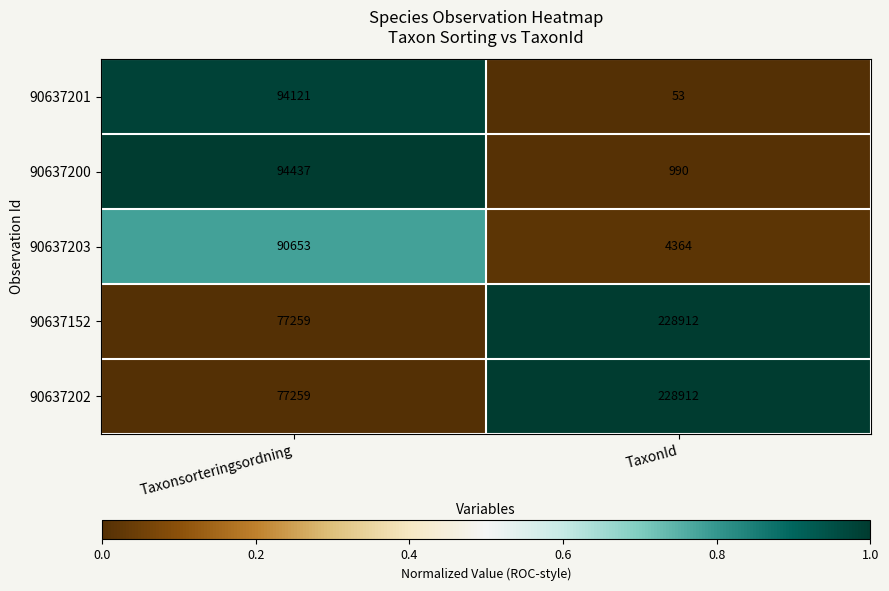

Is the value of 90637201 at TaxonId greater than the value of 90637200 at TaxonId?

No